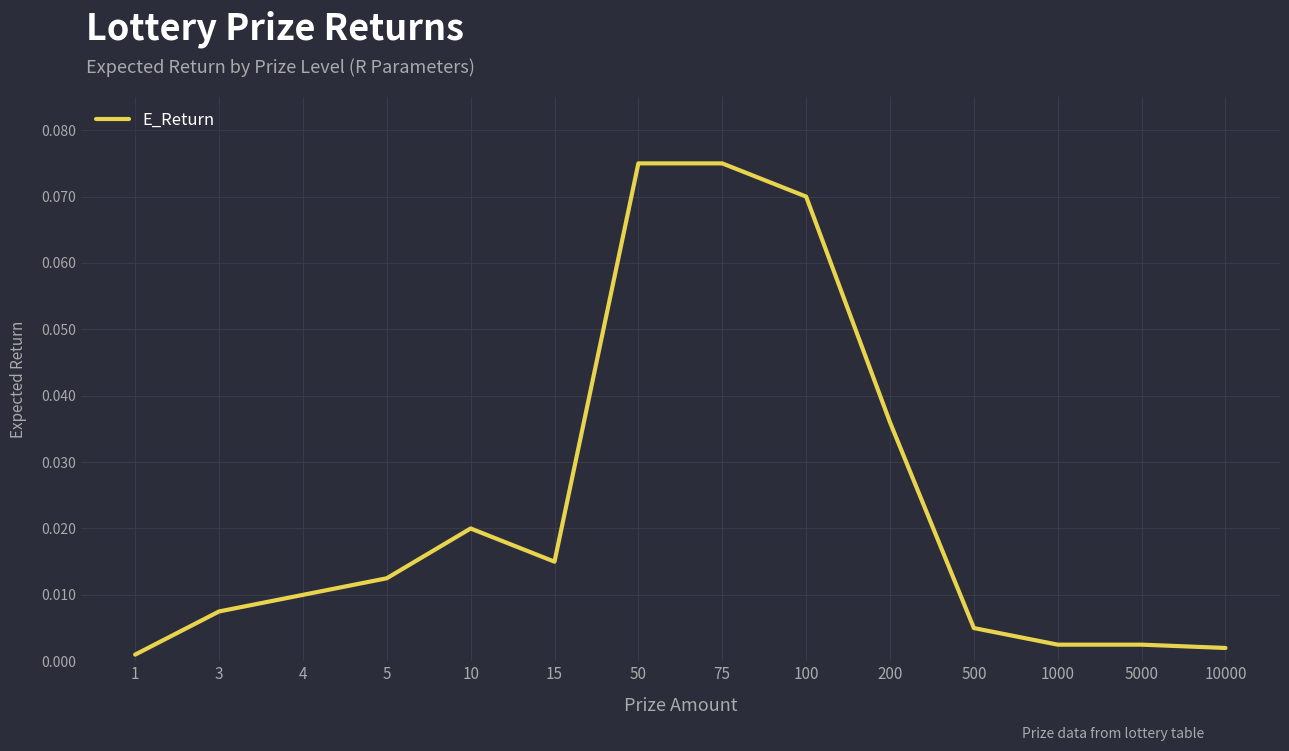

How many lines are shown in the chart?

1